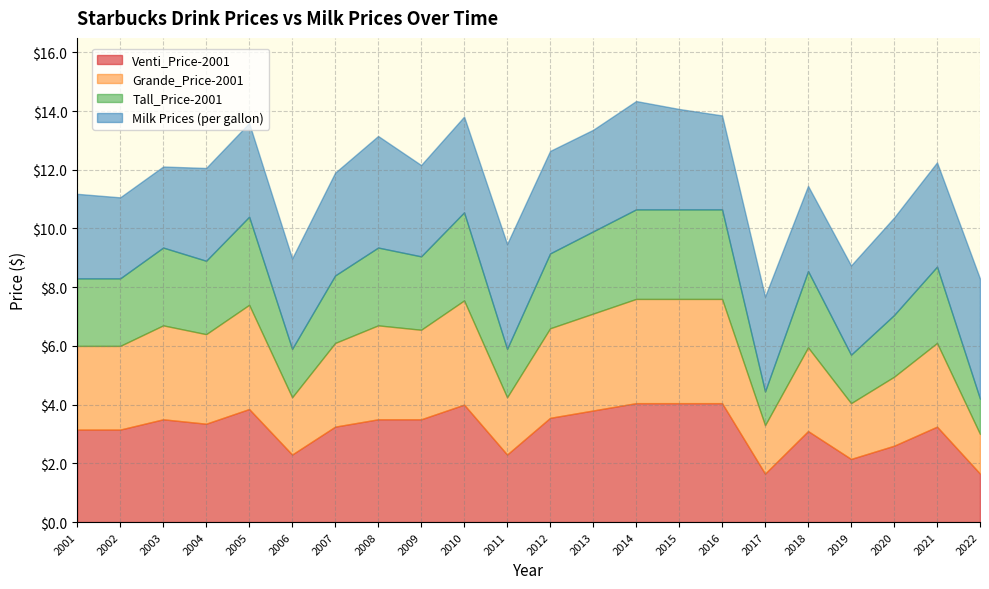

Reading left to right, what are all the values shown in this chart?

Milk Prices (per gallon): 2001=2.9	2002=2.8	2003=2.8	2004=3.2	2005=3.2	2006=3.1	2007=3.5	2008=3.8	2009=3.1	2010=3.3	2011=3.6	2012=3.5	2013=3.5	2014=3.7	2015=3.4	2016=3.2	2017=3.2	2018=2.9	2019=3.0	2020=3.3	2021=3.5	2022=4.1
Tall_Price-2001: 2001=2.3	2002=2.3	2003=2.6	2004=2.5	2005=3.0	2006=1.6	2007=2.3	2008=2.6	2009=2.5	2010=3.0	2011=1.6	2012=2.5	2013=2.8	2014=3.0	2015=3.0	2016=3.0	2017=1.1	2018=2.6	2019=1.6	2020=2.1	2021=2.6	2022=1.2
Grande_Price-2001: 2001=2.9	2002=2.9	2003=3.2	2004=3.0	2005=3.5	2006=1.9	2007=2.9	2008=3.2	2009=3.0	2010=3.5	2011=1.9	2012=3.0	2013=3.3	2014=3.5	2015=3.5	2016=3.5	2017=1.6	2018=2.9	2019=1.9	2020=2.4	2021=2.9	2022=1.4
Venti_Price-2001: 2001=3.1	2002=3.1	2003=3.5	2004=3.4	2005=3.9	2006=2.3	2007=3.2	2008=3.5	2009=3.5	2010=4.0	2011=2.3	2012=3.5	2013=3.8	2014=4.0	2015=4.0	2016=4.0	2017=1.6	2018=3.1	2019=2.1	2020=2.6	2021=3.2	2022=1.6